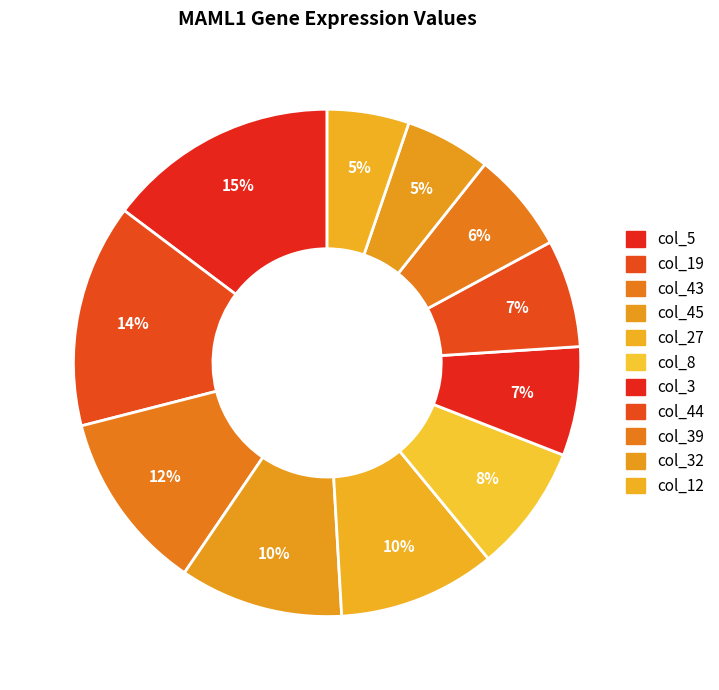

Which slice is the largest?

col_5